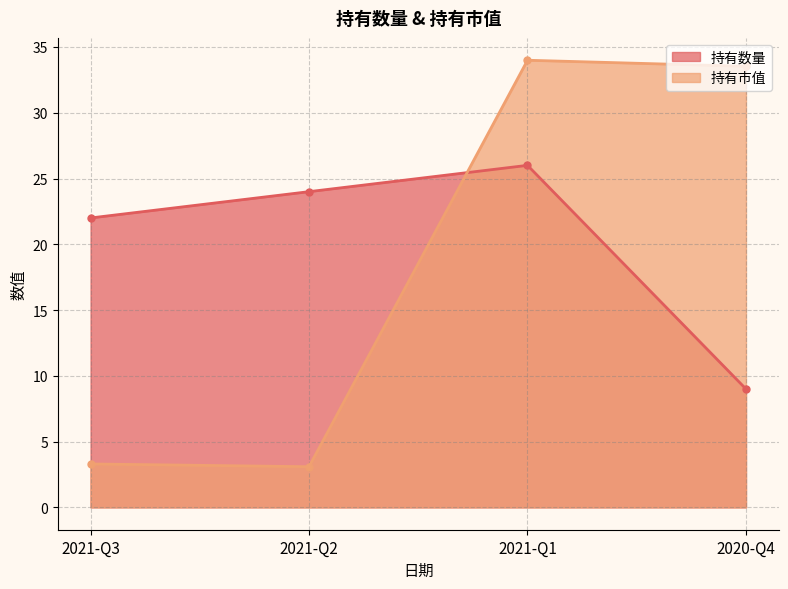

True or false: 持有市值 and 持有数量 cross at least once.

True